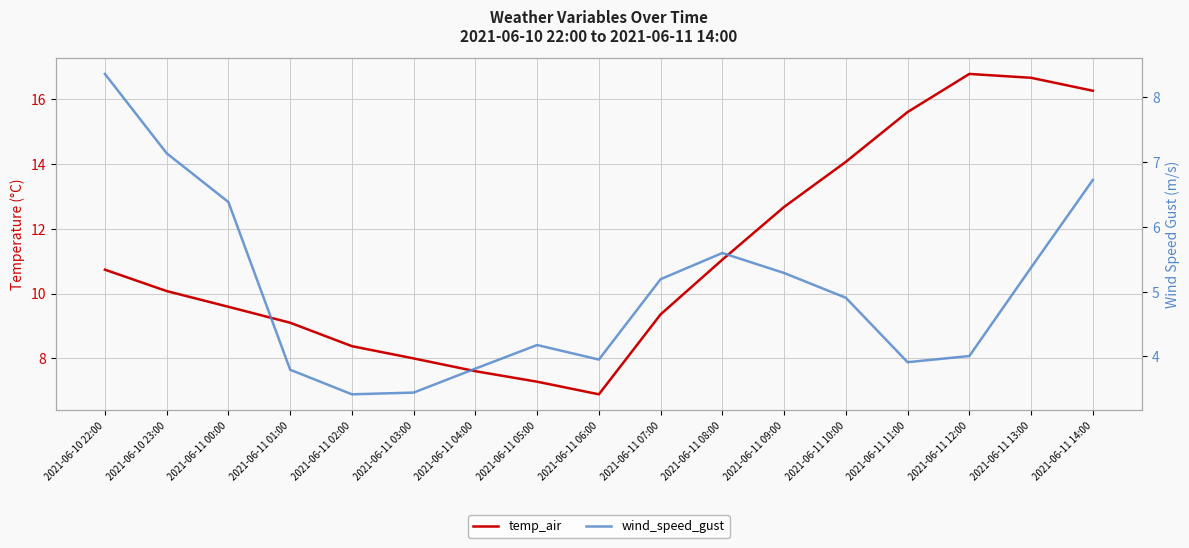

True or false: wind_speed_gust and temp_air cross at least once.

False